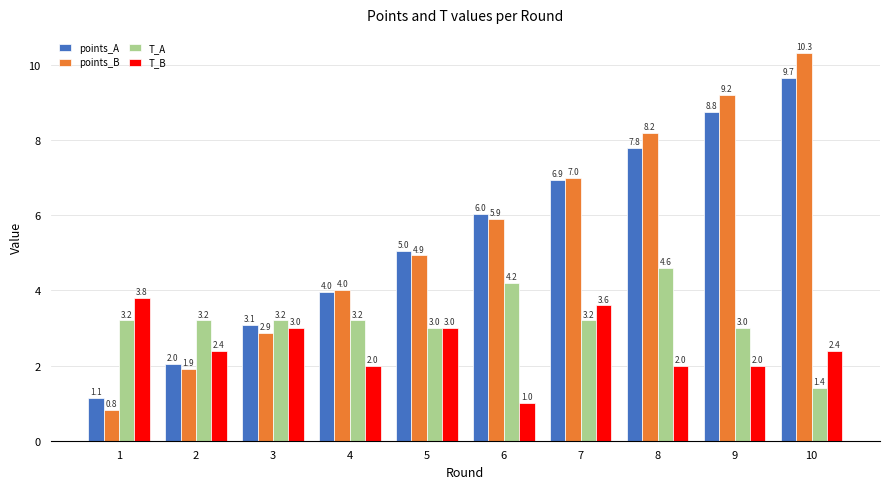

Between 5 and 9, which series saw the biggest shift?

points_B